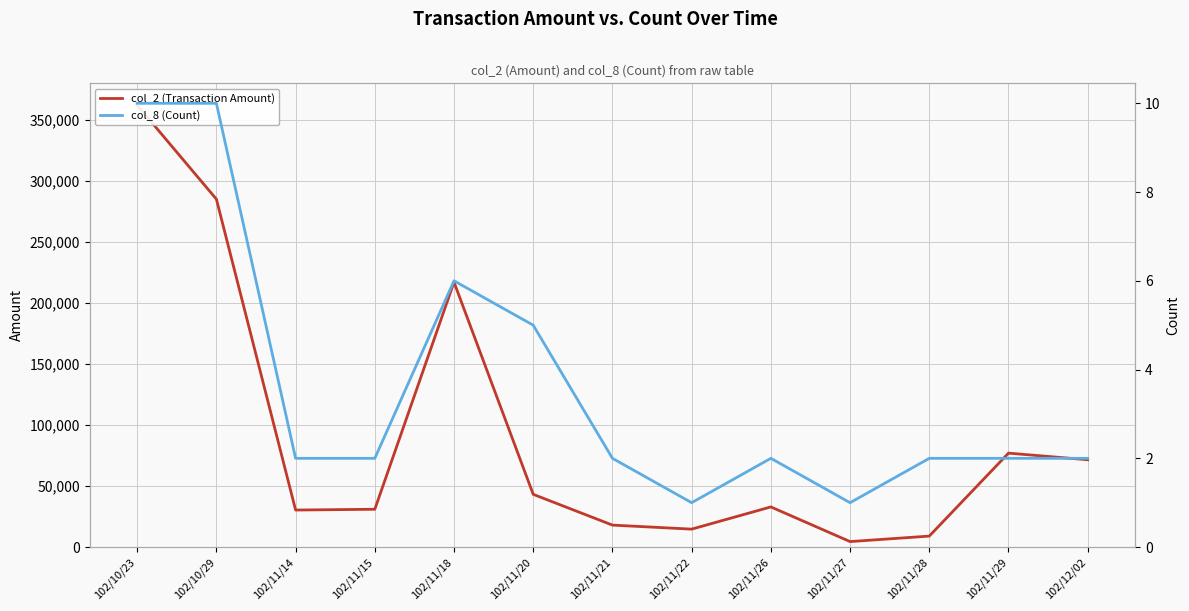

What value does the col_2 (Transaction Amount) series have at 102/10/29?

285000